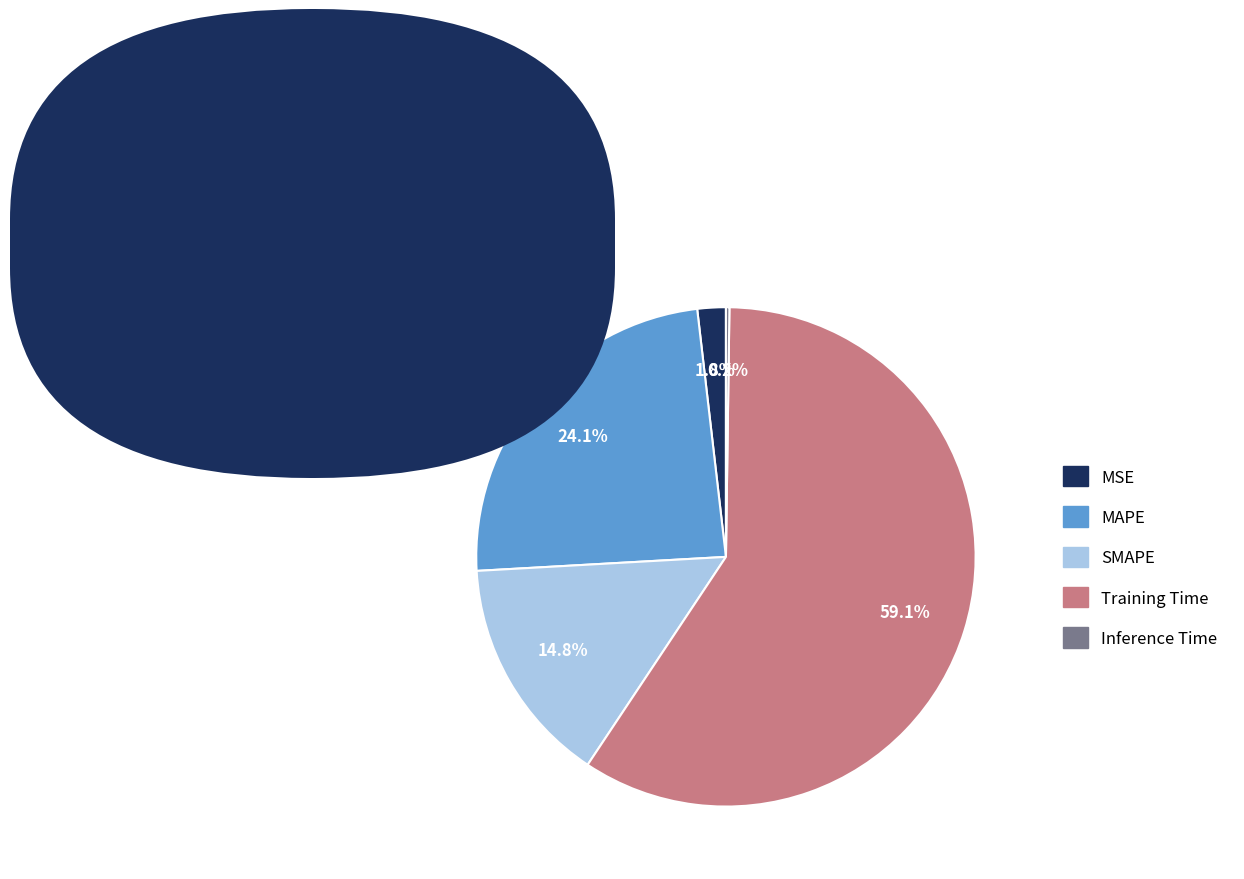

Is it true that Training Time is 59% of the pie?

True